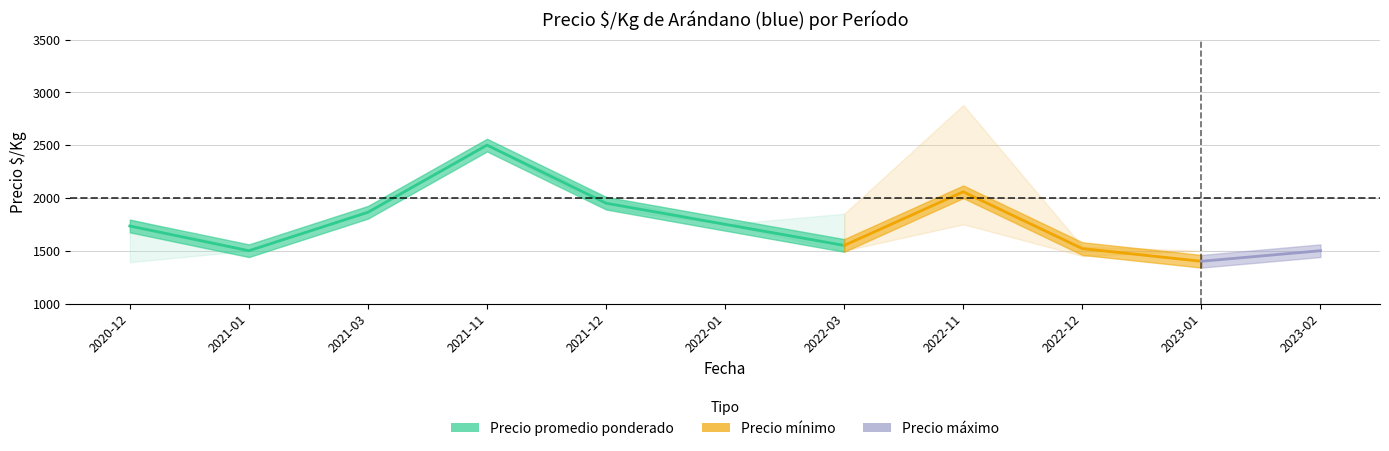

Reading left to right, list all the values displayed in this chart.

Precio minimo: 1391	1500	1864	2500	1900	1750	1500	1750	1450	1500	1500
Precio promedio ponderado: 1734	1500	1864	2500	1950	1750	1550	2058	1520	1400	1500
Precio maximo: 1800	1500	1864	2500	2000	1750	1850	2880	1540	1500	1500